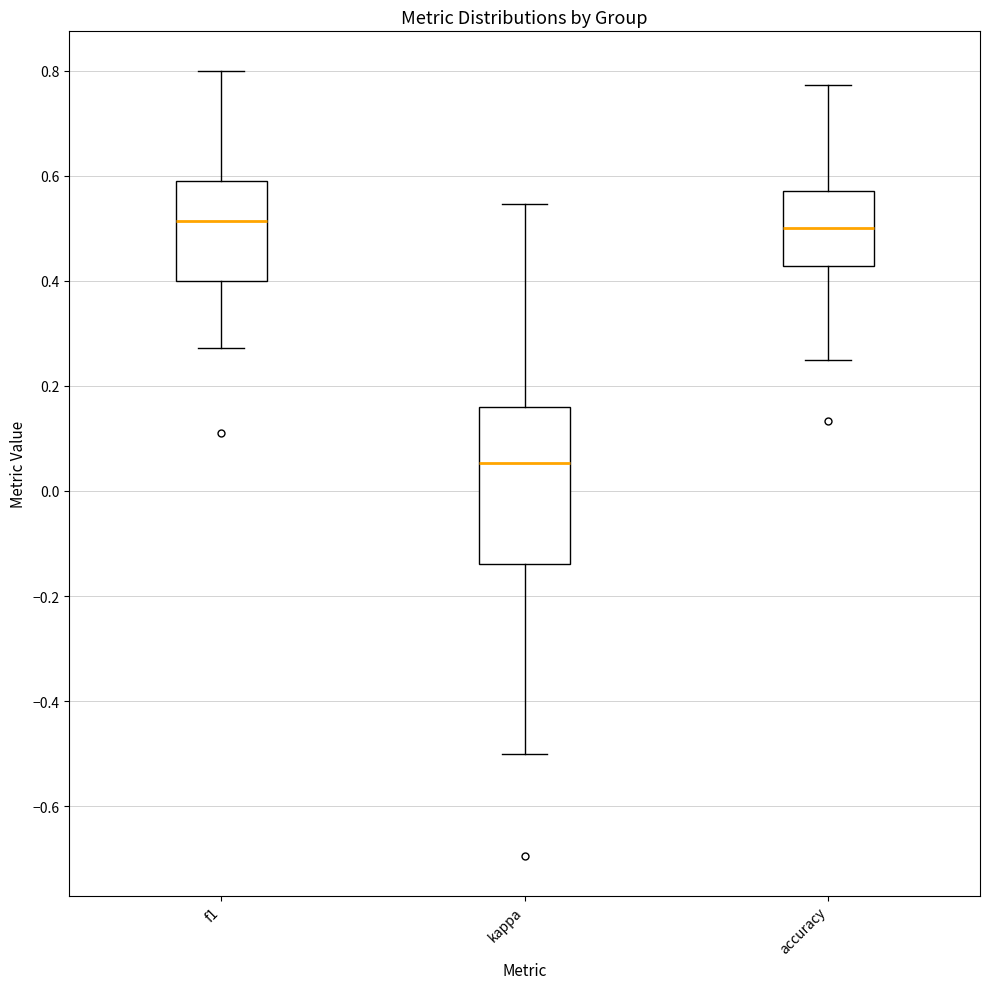

Reading left to right, read every box against the y-axis: the position of its median line, the range the box covers, and the ends of its whiskers. The values are not printed on the chart, so give them approximately, as read against the axis.

f1: median 0.52, box 0.40 to 0.58, whiskers 0.28 to 0.80
kappa: median 0.06, box -0.14 to 0.16, whiskers -0.50 to 0.54
accuracy: median 0.50, box 0.42 to 0.58, whiskers 0.26 to 0.78